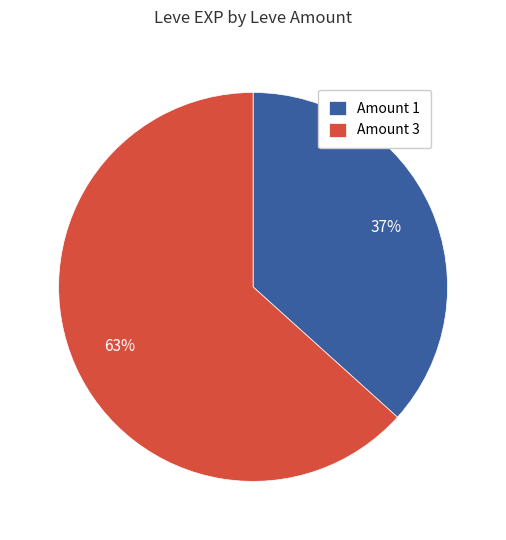

Which category has the biggest portion of the pie?

Amount 3